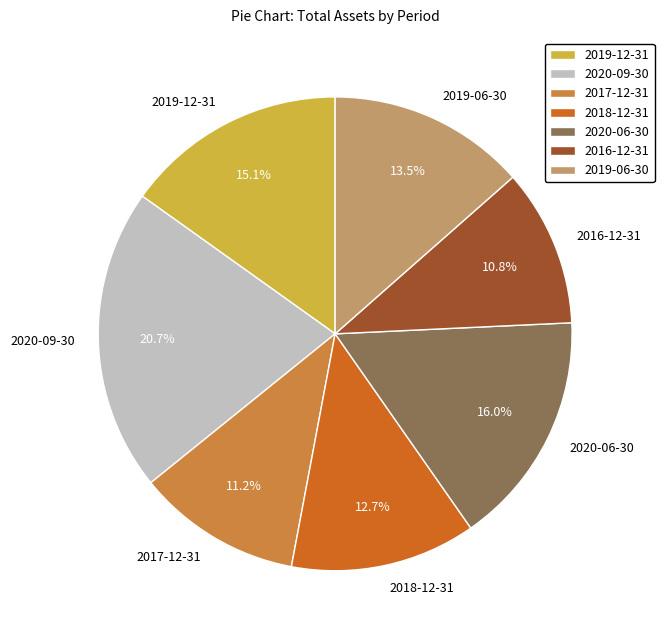

Is the sum of 2018-12-31 and 2017-12-31 greater than half?

No